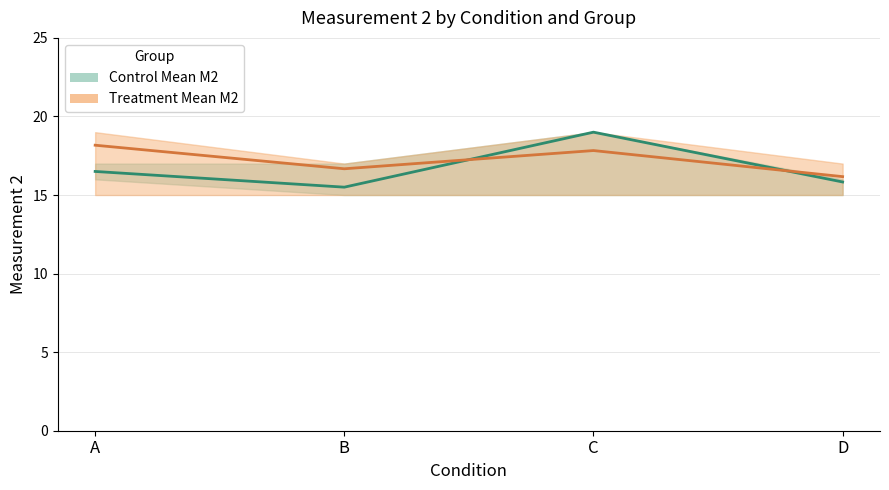

Rank the categories by Control Mean M2 value from lowest to highest.

B, D, A, C